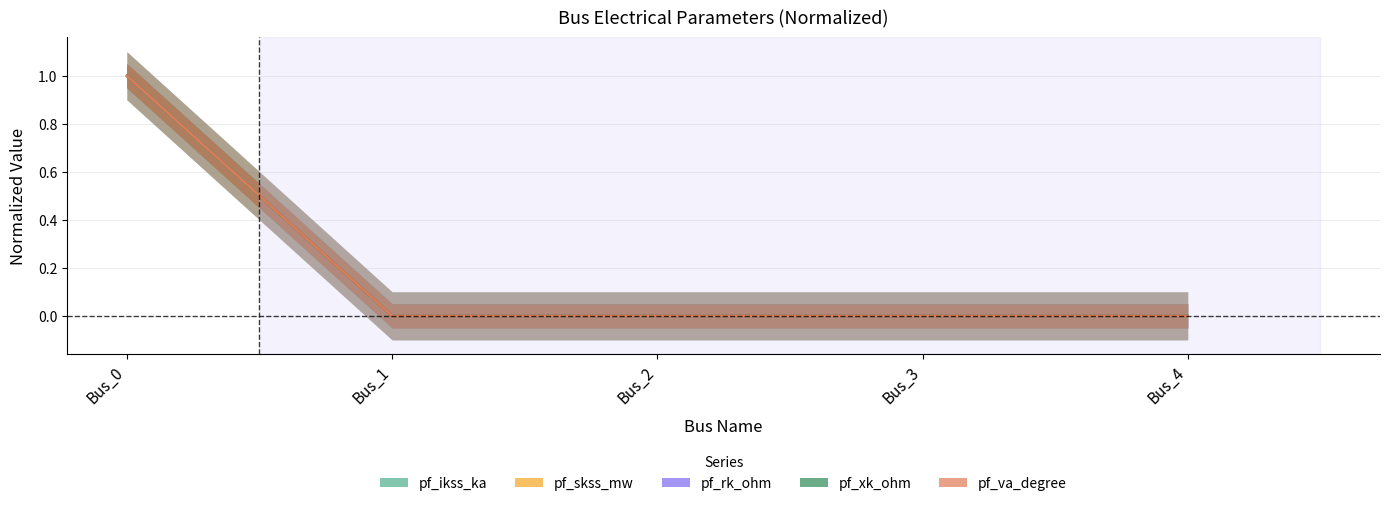

Between Bus_3 and Bus_4, which is larger?

Bus_3